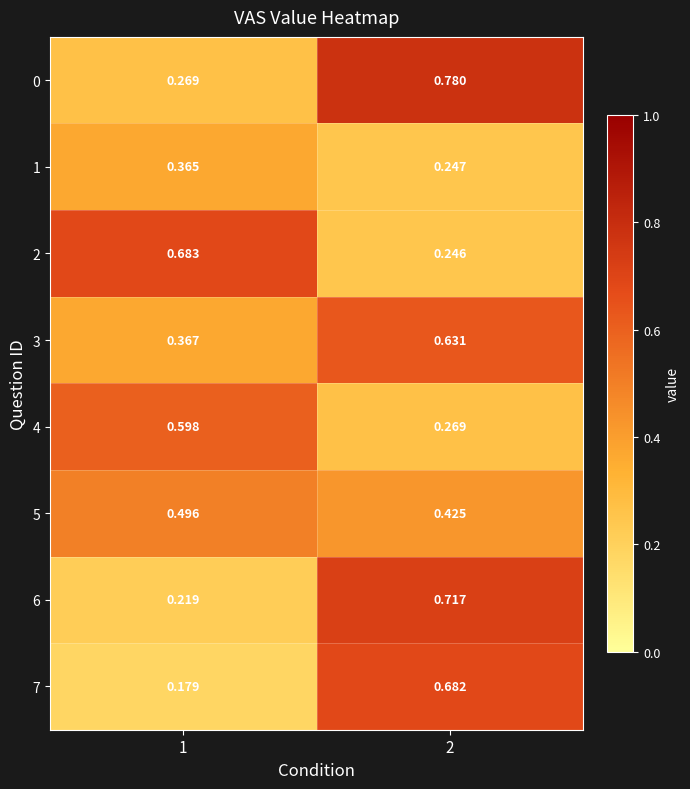

Is the value of 3 at 2 greater than the value of 6 at 2?

No